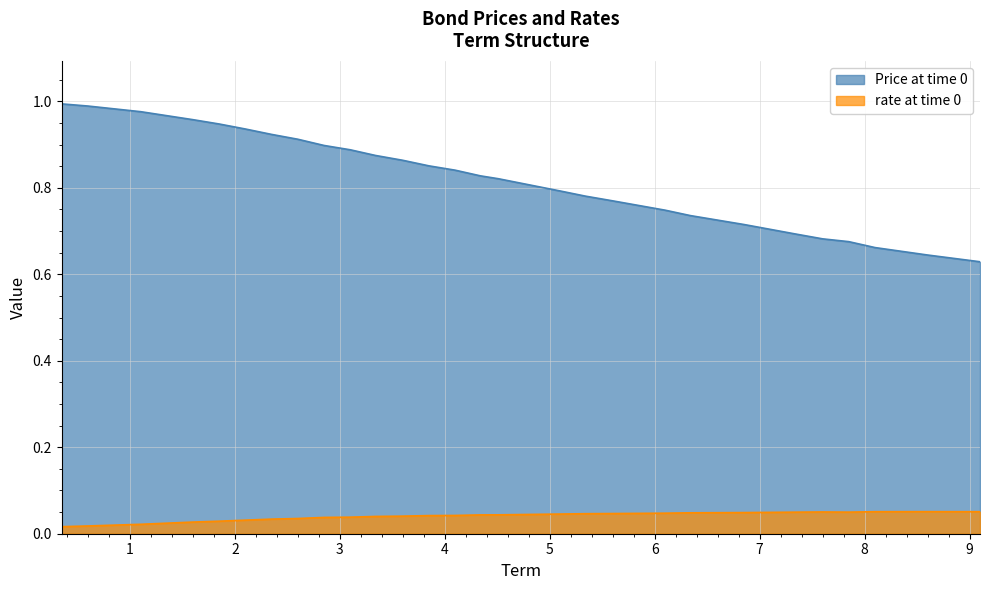

List the labels in order of Price at time 0 value, largest first.

0.35, 0.6, 1.1041, 1.6, 1.85, 2.1, 2.35, 2.6, 2.85, 3.1, 3.34, 3.6, 3.85, 4.1, 4.34, 4.51, 5.1, 5.34, 5.6, 6.1, 6.34, 6.85, 7.34, 7.6, 7.85, 8.1, 8.6, 9.1